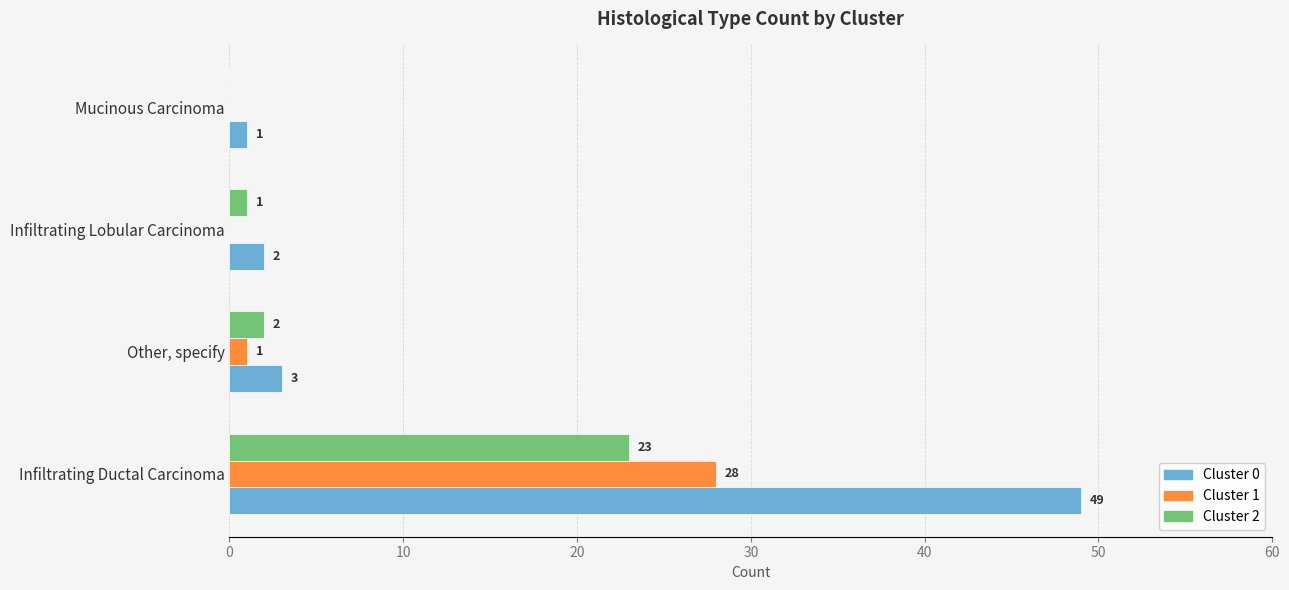

What is the sum of all Cluster 1 values?

29